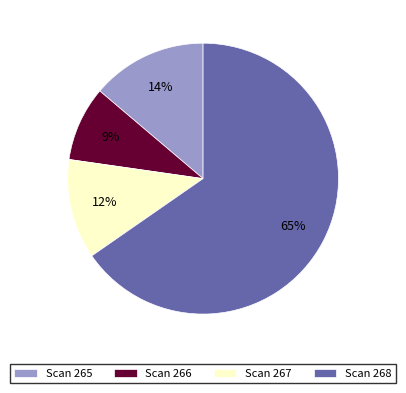

What percentage is the Scan 268 slice, to the nearest percent?

65%